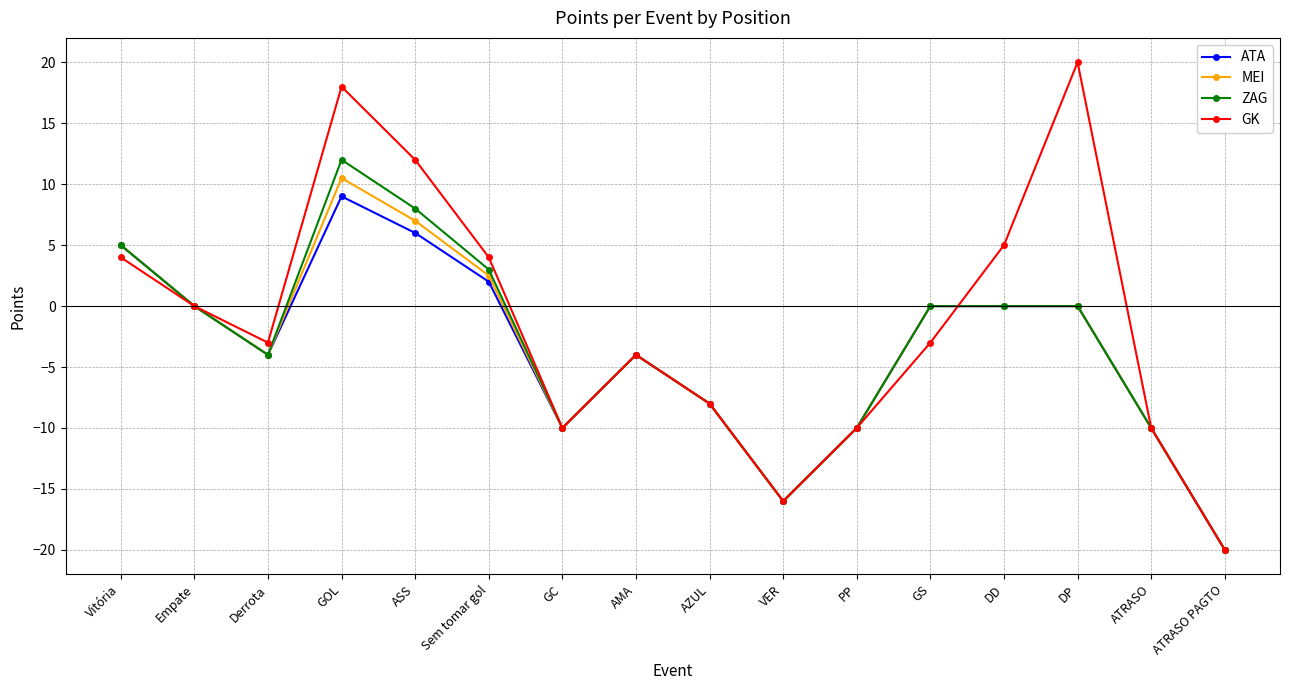

Read the GK value at Sem tomar gol.

4.0